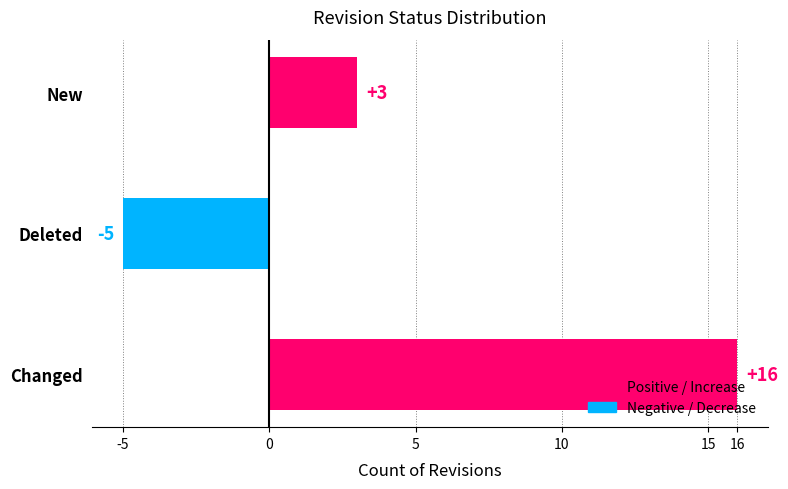

Rank the categories by value from lowest to highest.

Deleted, New, Changed